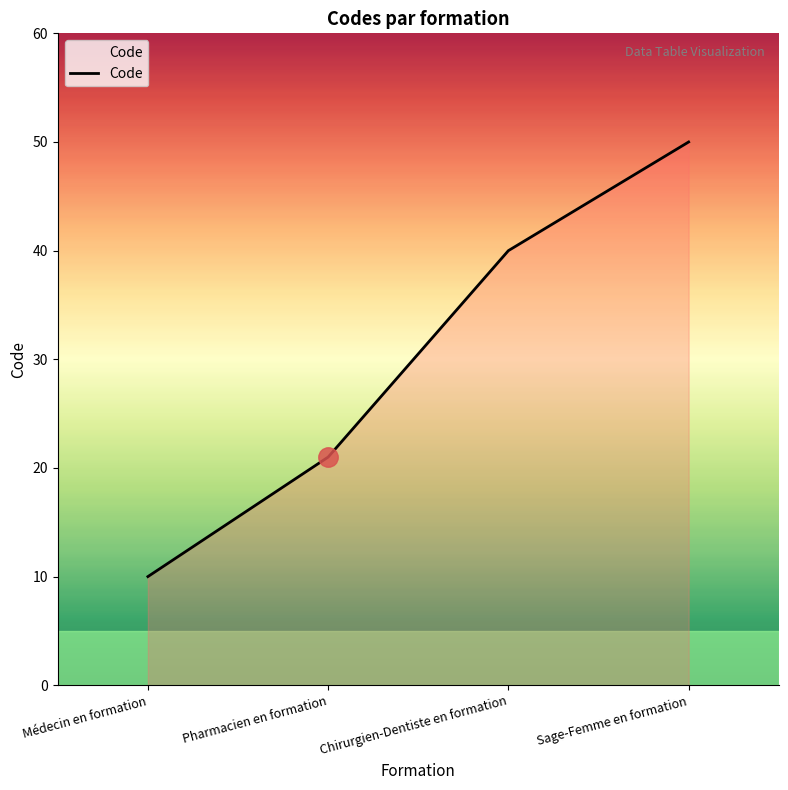

Reading left to right, what are all the values shown in this chart?

10	21	40	50